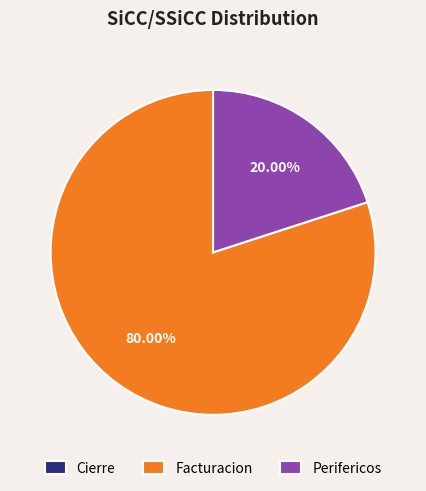

Is there any slice that represents more than half of the pie?

Yes